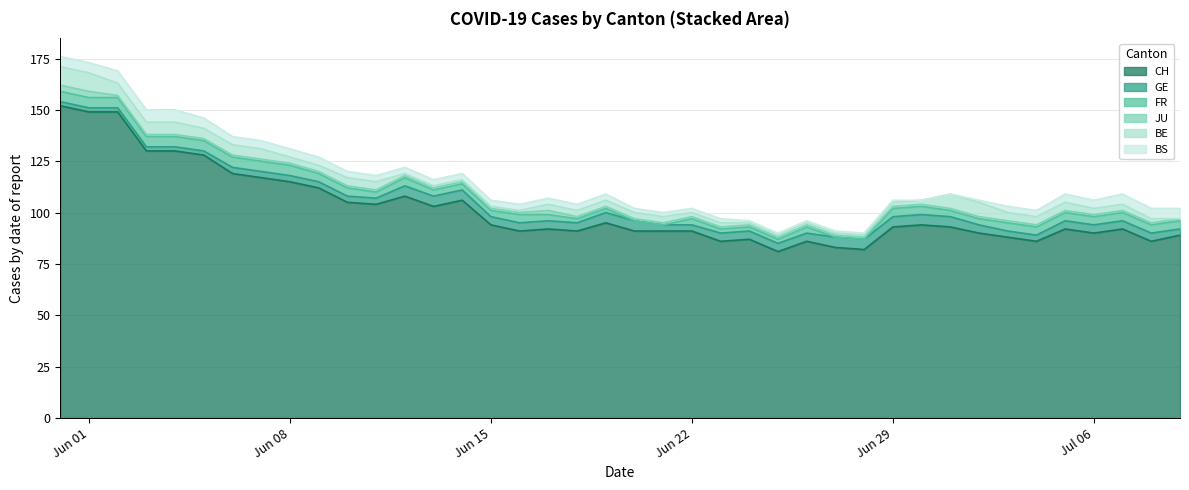

What is the value of the CH point at the 22nd from the left?

91